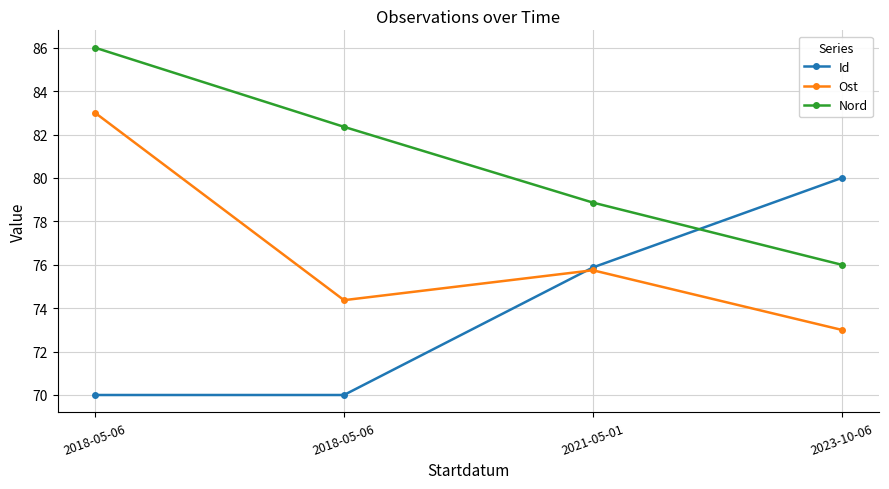

The Ost series shows 75.7 at 2021-05-01. True or false?

True